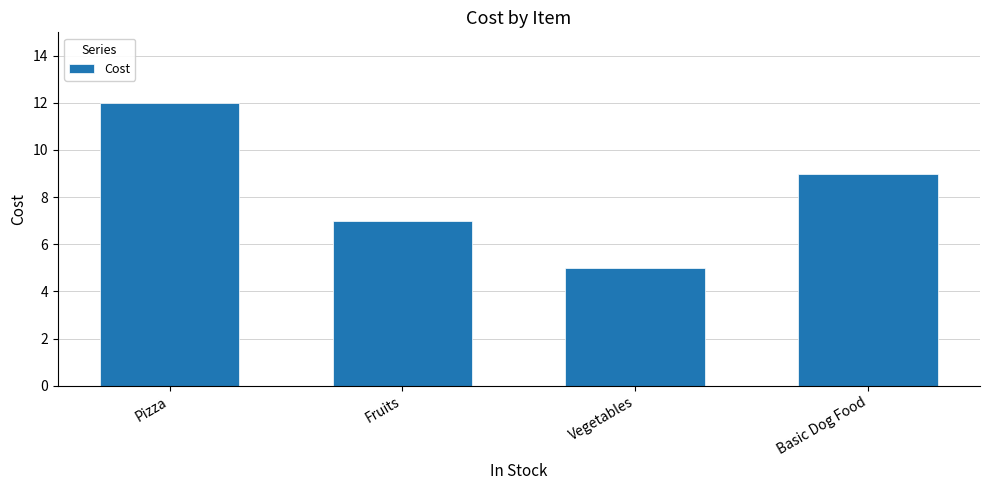

What is the sum of all values?

33.0